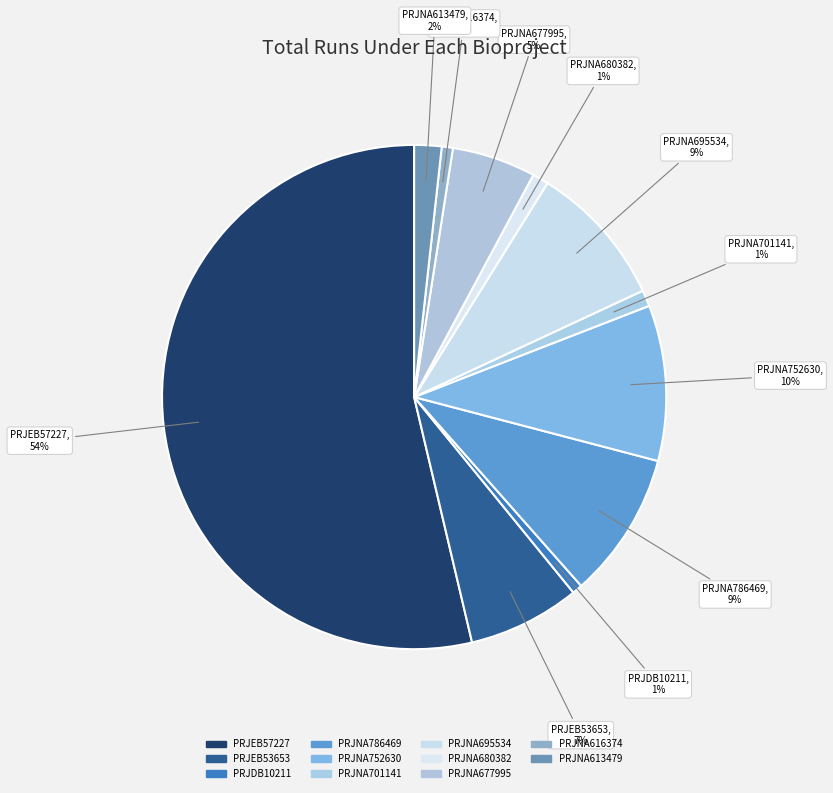

How many slices are in this pie chart?

11